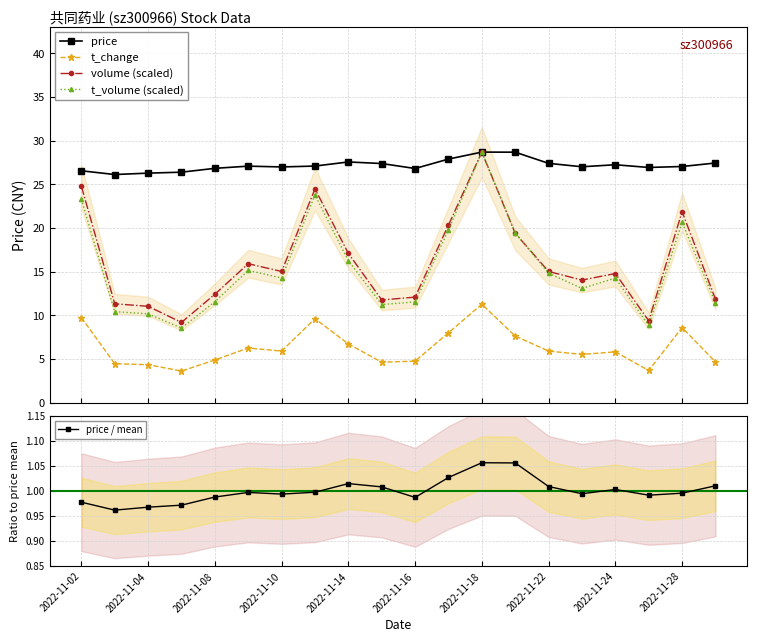

True or false: price and t_change cross at least once.

False